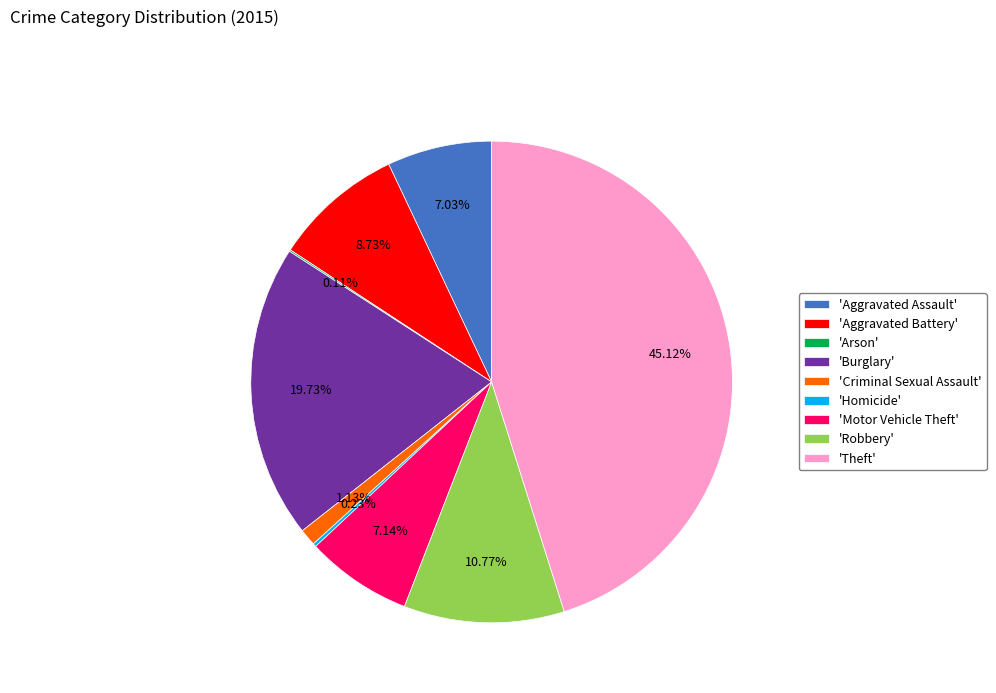

To the nearest percent, what is the difference between the largest and smallest slice percentages?

45%